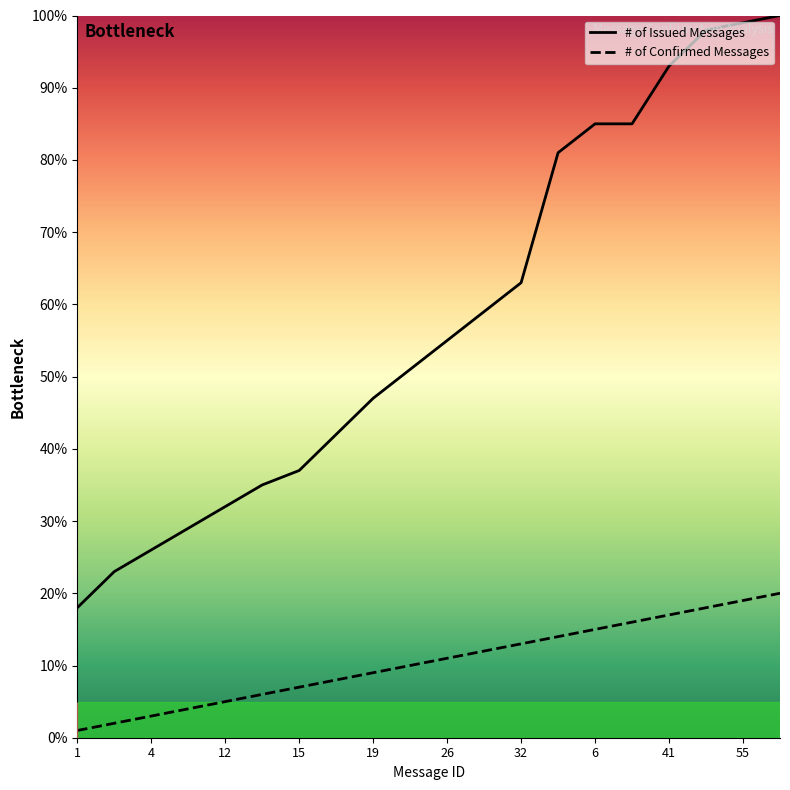

Reading left to right, transcribe all the data shown in this chart.

# of Issued Messages: 18.0	23.0	26.0	29.0	32.0	35.0	37.0	42.0	47.0	51.0	55.0	59.0	63.0	81.0	85.0	85.0	93.0	98.0	99.0	100.0
# of Confirmed Messages: 1.0	2.0	3.0	4.0	5.0	6.0	7.0	8.0	9.0	10.0	11.0	12.0	13.0	14.0	15.0	16.0	17.0	18.0	19.0	20.0